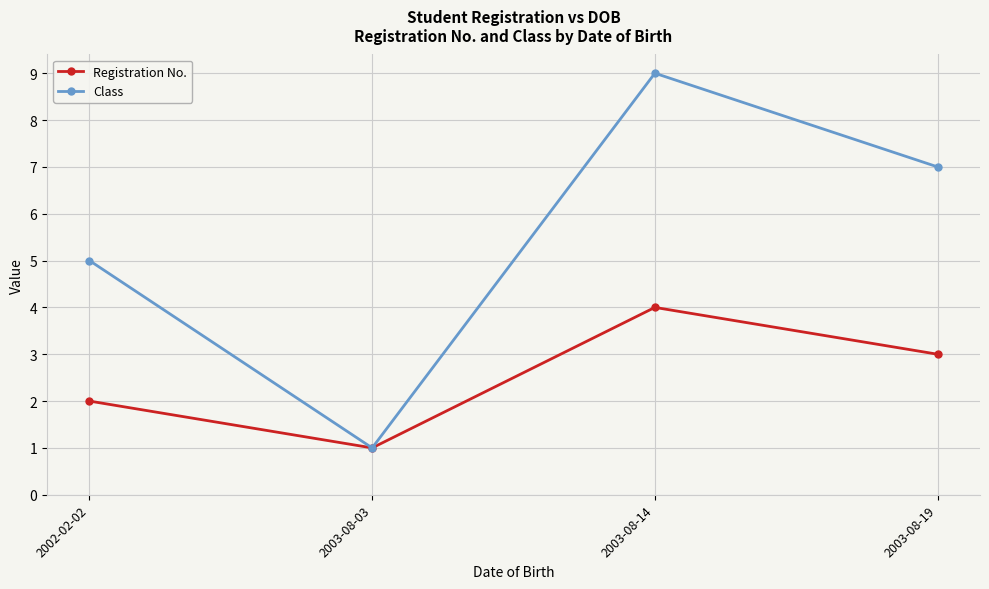

Reading left to right, extract all data points from this chart.

Registration No.: 2	1	4	3
Class: 5	1	9	7